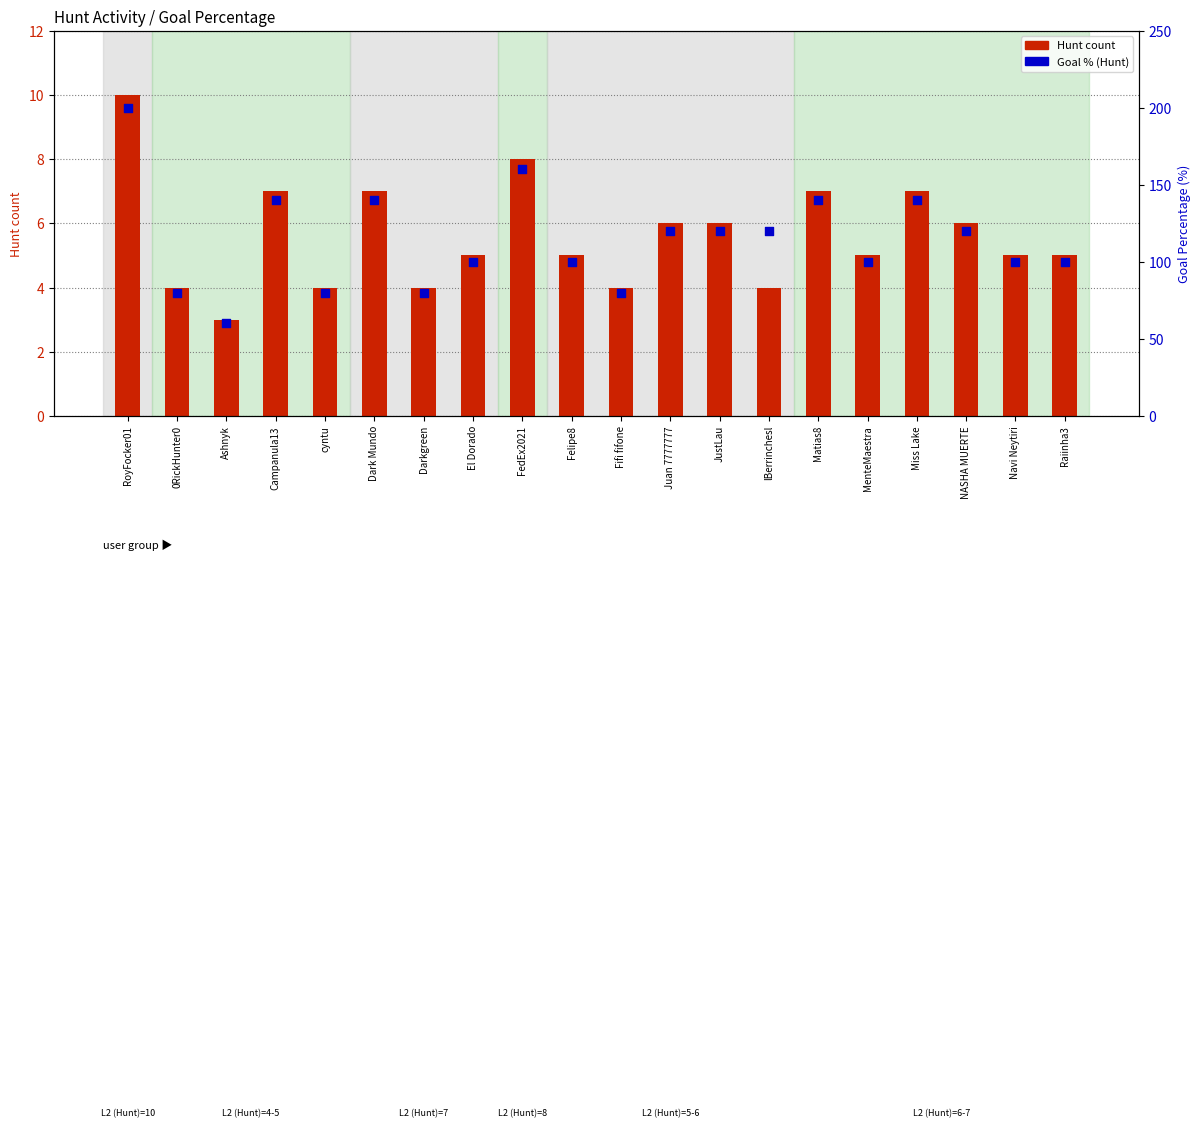

Which series reaches the maximum Y coordinate?

Goal % (Hunt)